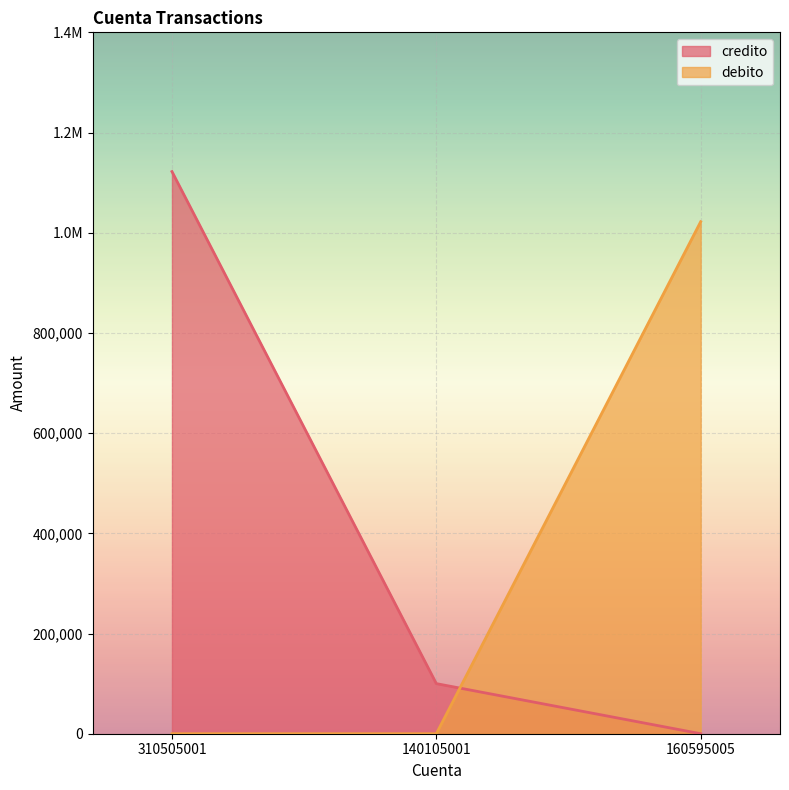

Reading right to left, list all the values displayed in this chart.

credito: 160595005=0.0	140105001=100000.0	310505001=1122058.1
debito: 160595005=1022058.1	140105001=0.0	310505001=0.0